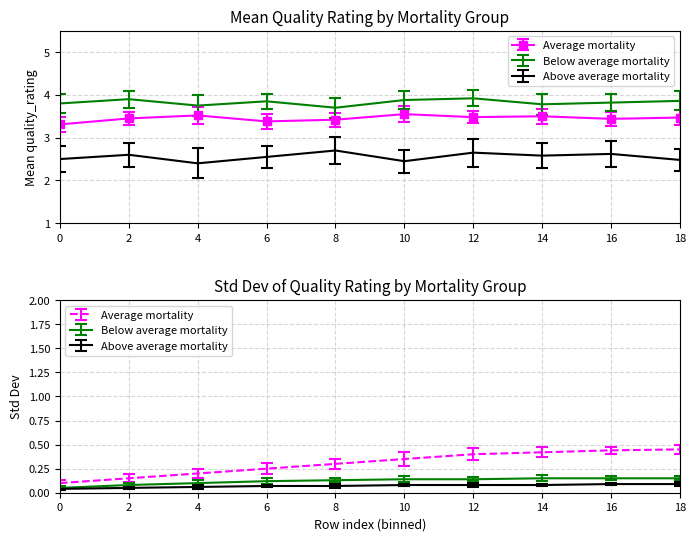

True or false: below_average has more than 2 interior local peaks.

True